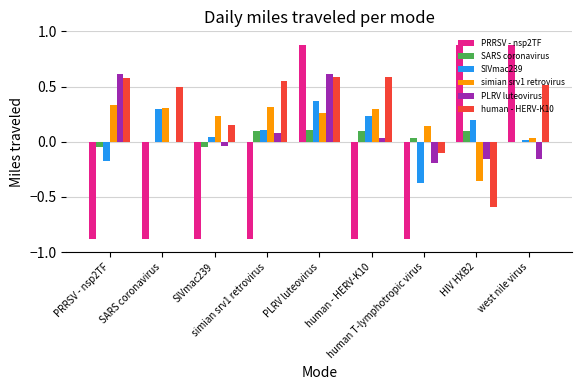

Reading left to right, list all the values displayed in this chart.

PRRSV - nsp2TF: -0.9	-0.9	-0.9	-0.9	0.9	-0.9	-0.9	0.9	0.9
SARS coronavirus: -0.0	-0.0	-0.1	0.1	0.1	0.1	0.0	0.1	-0.0
SIVmac239: -0.2	0.3	0.0	0.1	0.4	0.2	-0.4	0.2	0.0
simian srv1 retrovirus: 0.3	0.3	0.2	0.3	0.3	0.3	0.1	-0.4	0.0
PLRV luteovirus: 0.6	-0.0	-0.0	0.1	0.6	0.0	-0.2	-0.2	-0.2
human - HERV-K10: 0.6	0.5	0.2	0.6	0.6	0.6	-0.1	-0.6	0.5